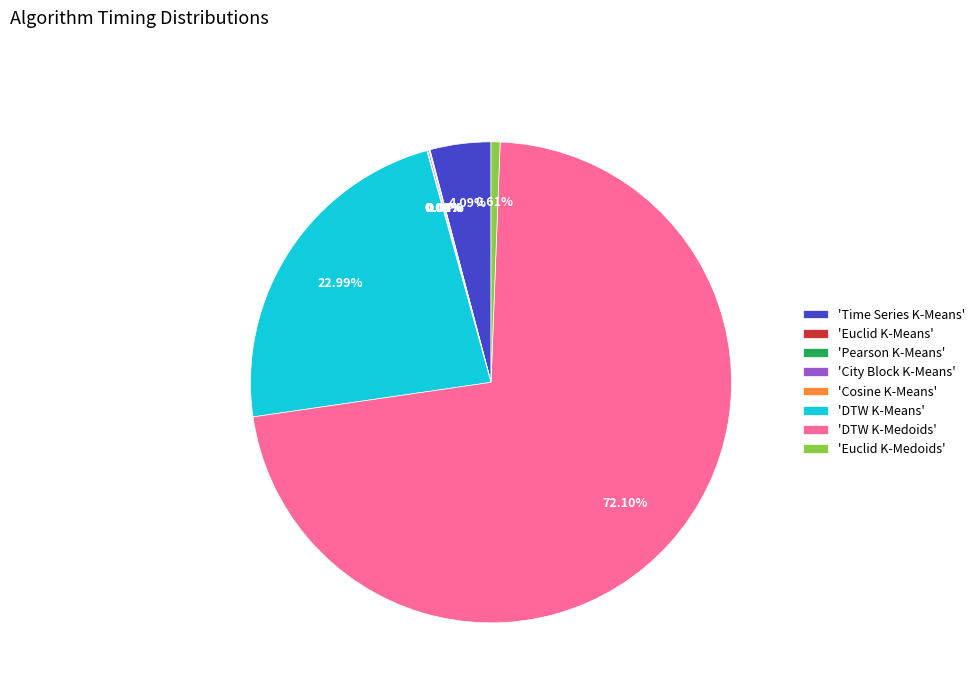

Is there any slice that represents more than half of the pie?

Yes